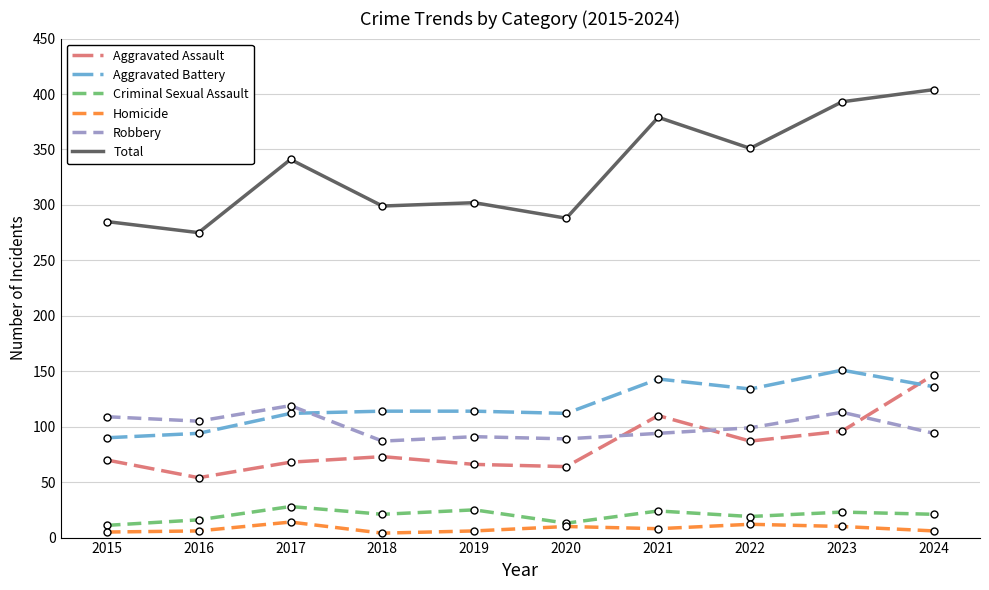

At which category is the sum across all series the highest?

2024